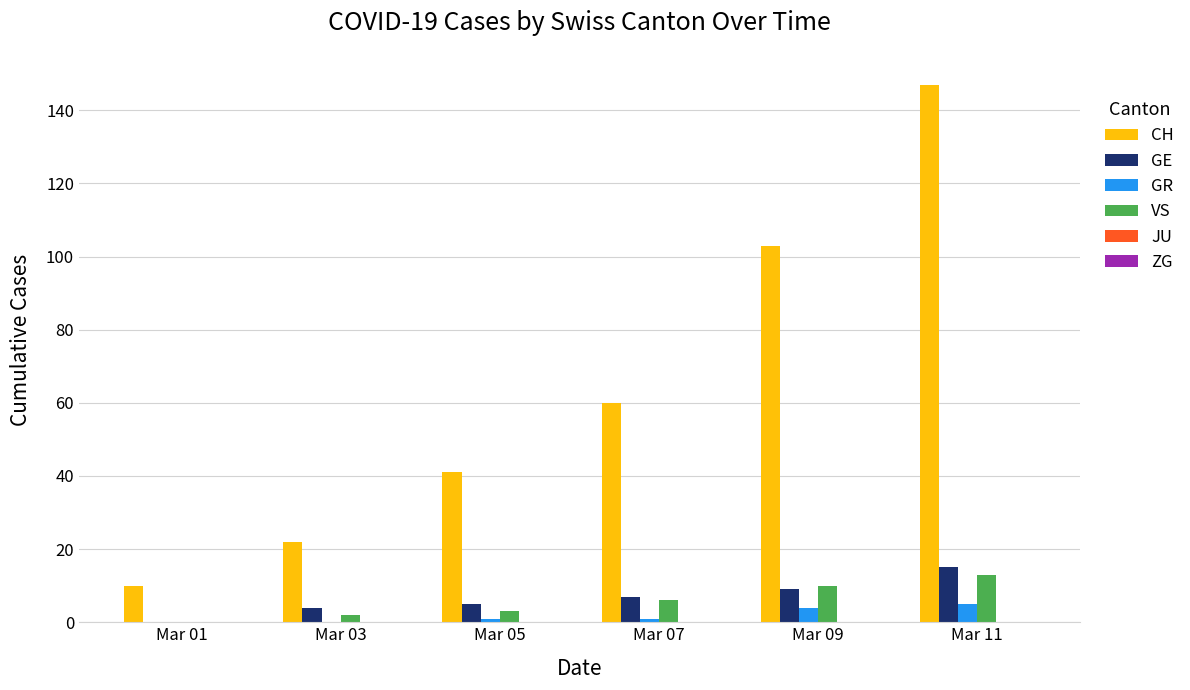

Count the number of data series in this chart.

4